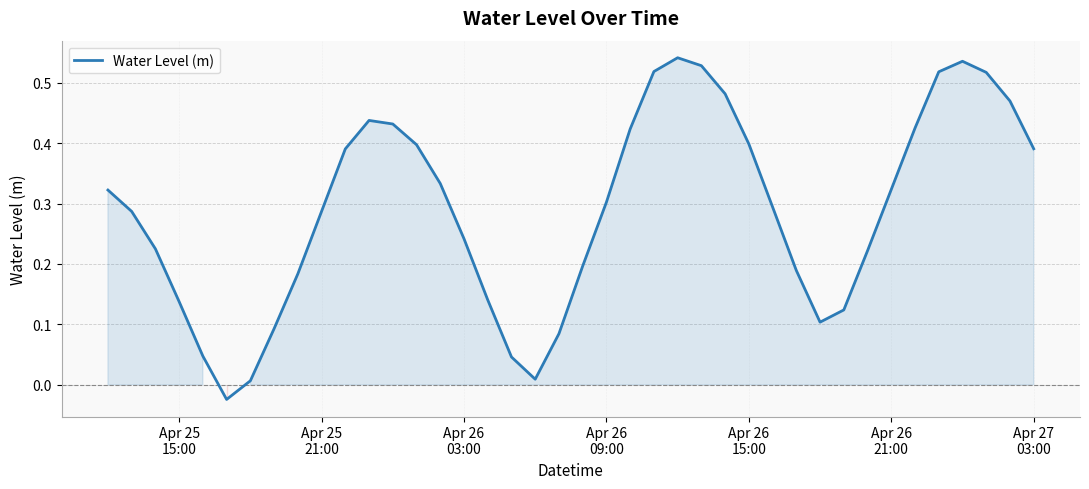

Does the chart have visible grid lines?

Yes